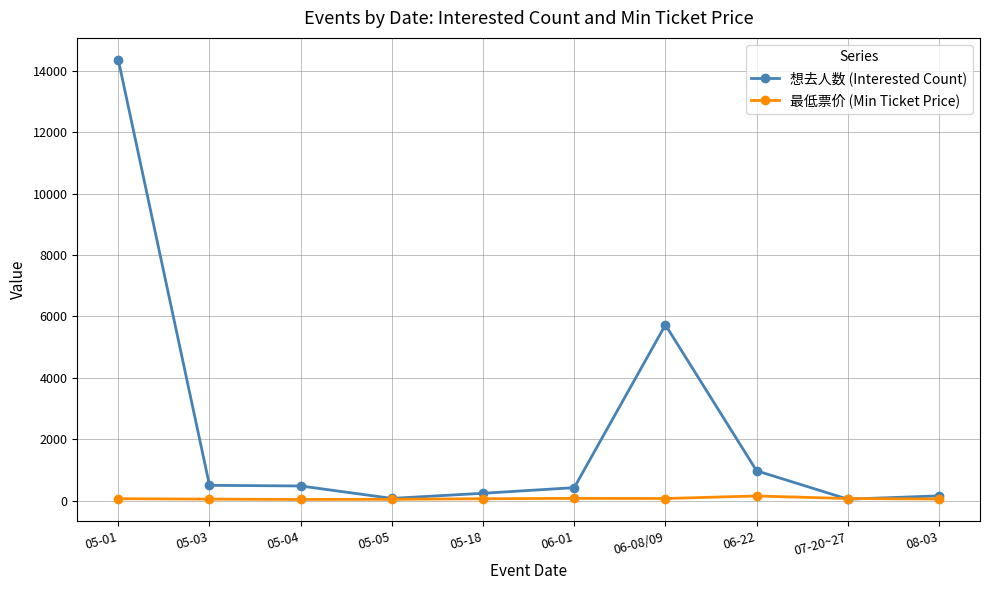

What is the greatest value displayed?

14360.0